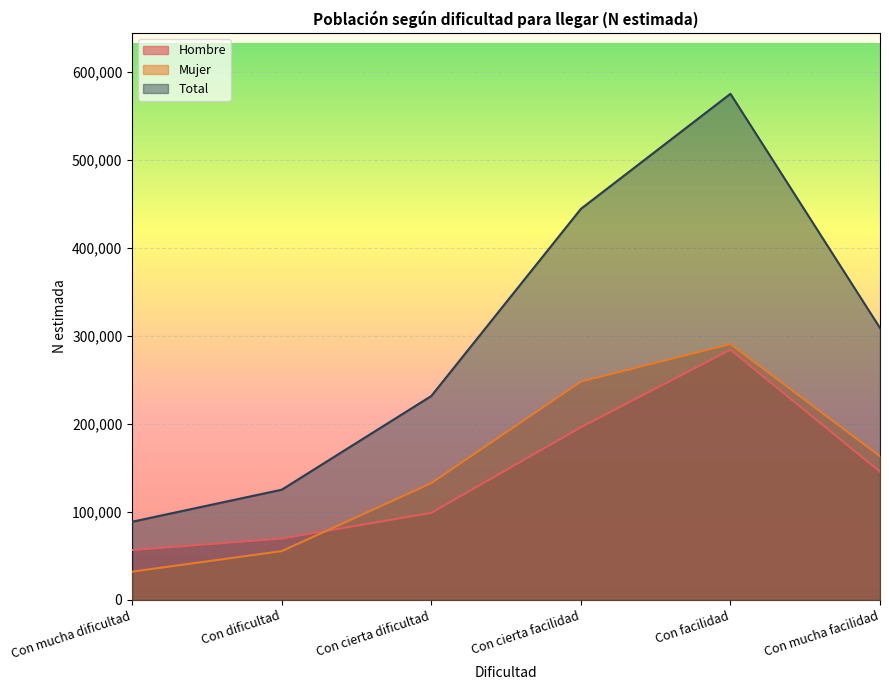

What is the average value of the Mujer series?

153656